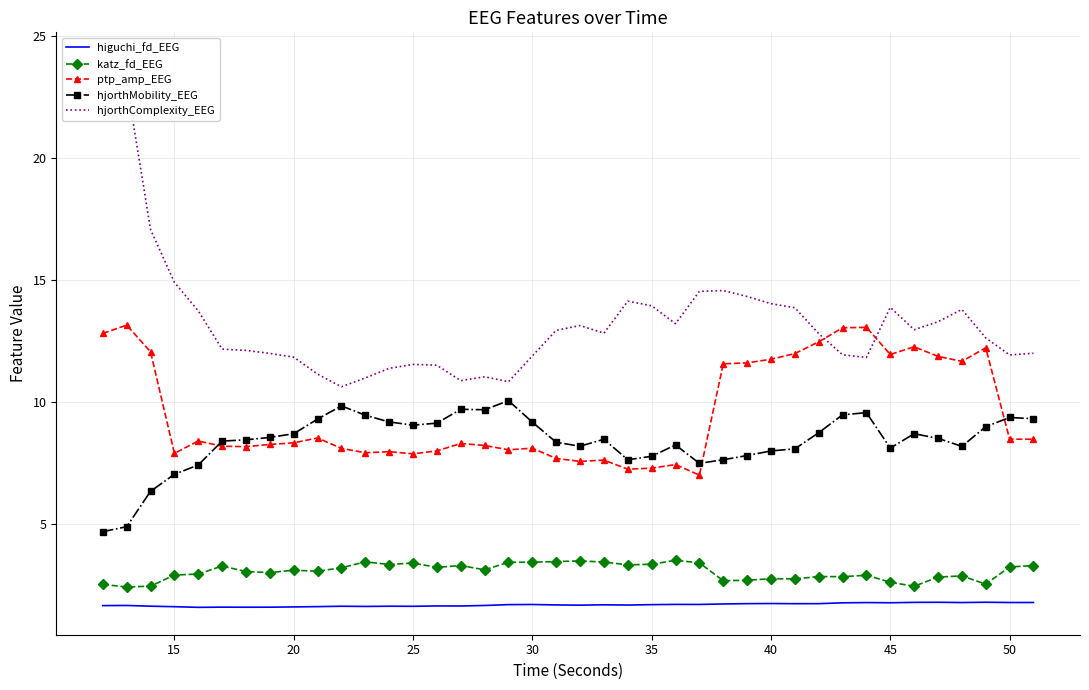

Is it true that higuchi_fd_EEG equals 1.8 at 50?

True